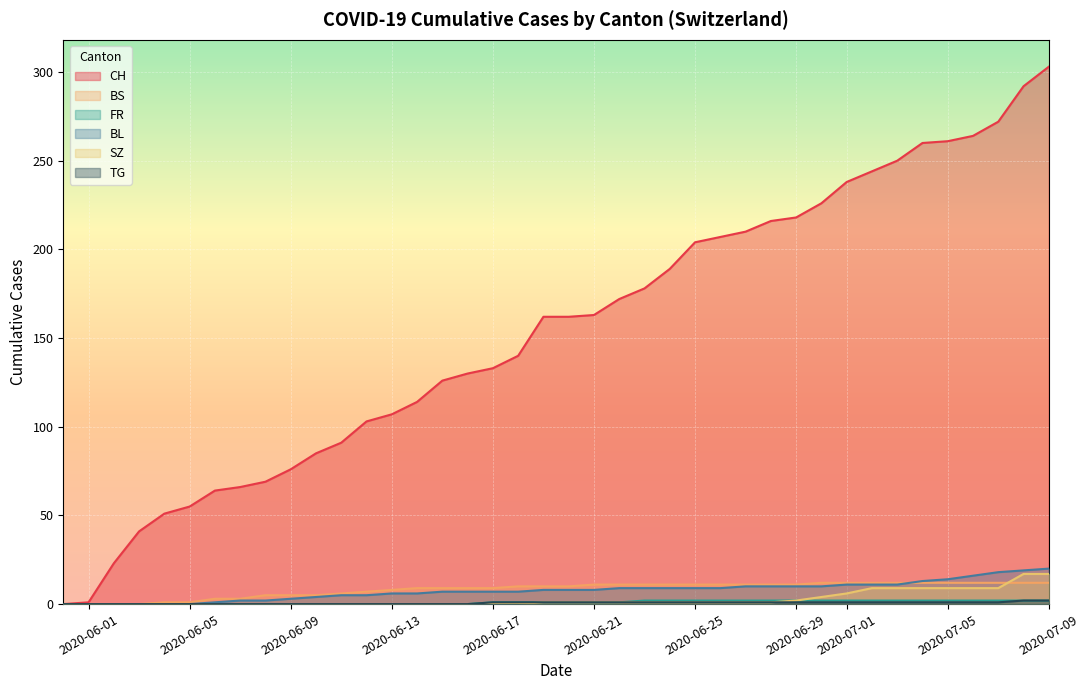

Between 3 and 5, which is larger?

5